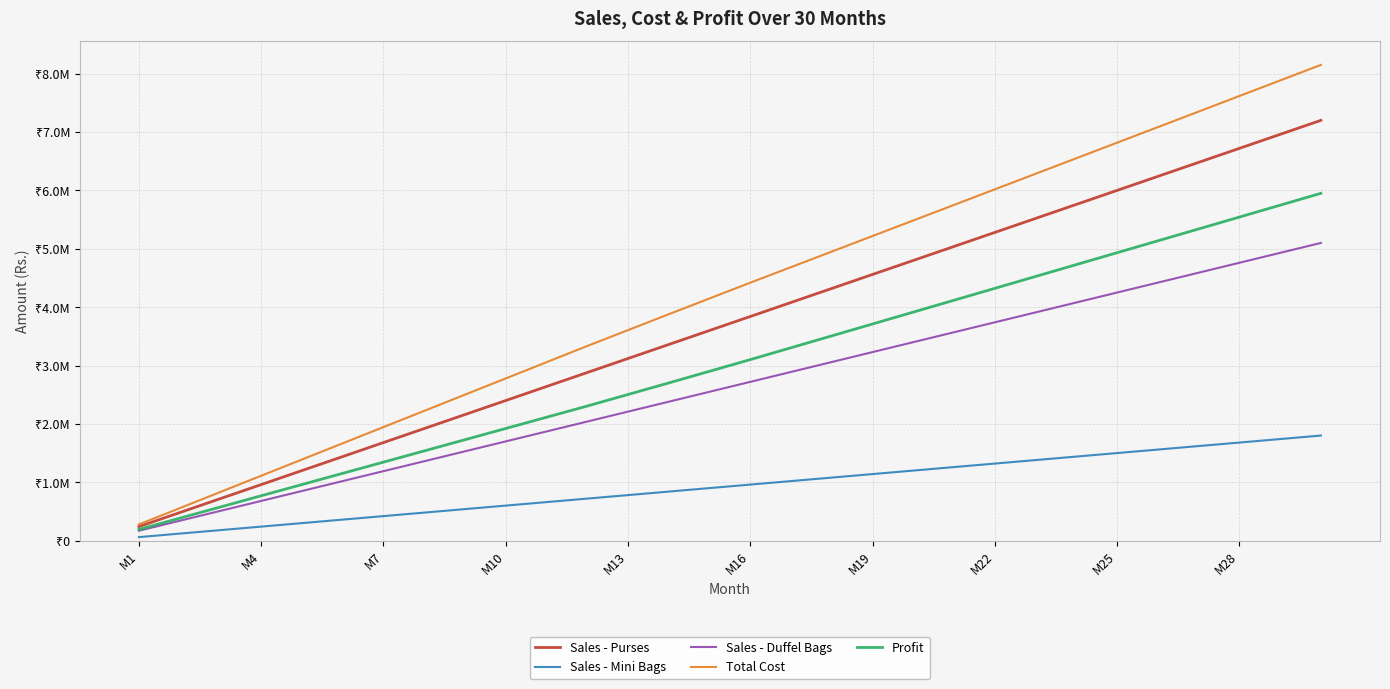

What are all the series names shown in the legend?

Sales - Purses, Sales - Mini Bags, Sales - Duffel Bags, Total Cost, Profit